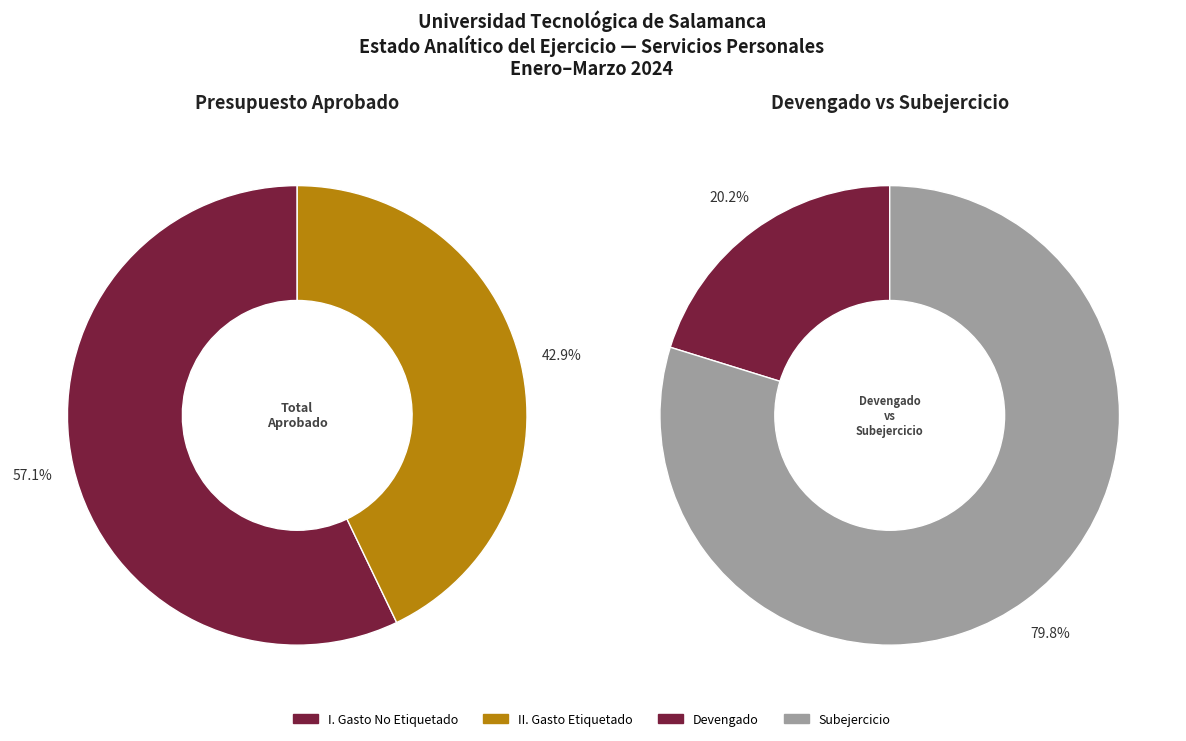

Which slice is the smallest?

Gasto Etiquetado